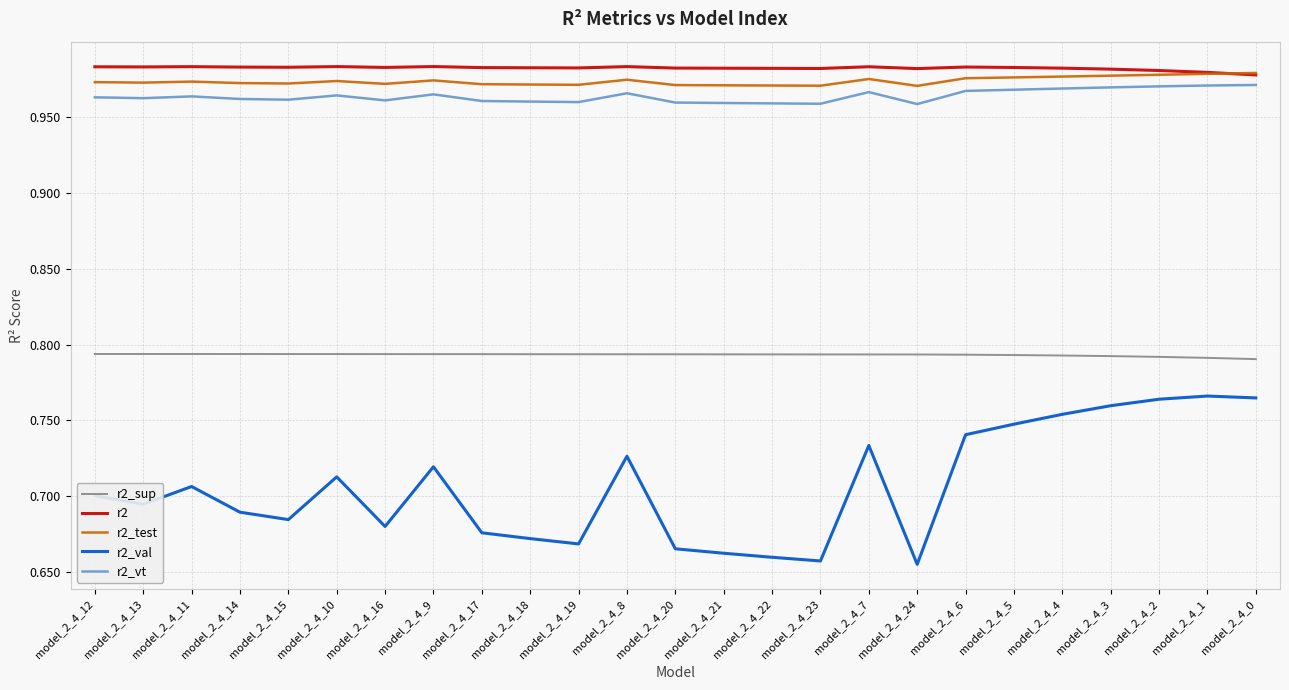

How many r2_val values are between 0 and 1?

25